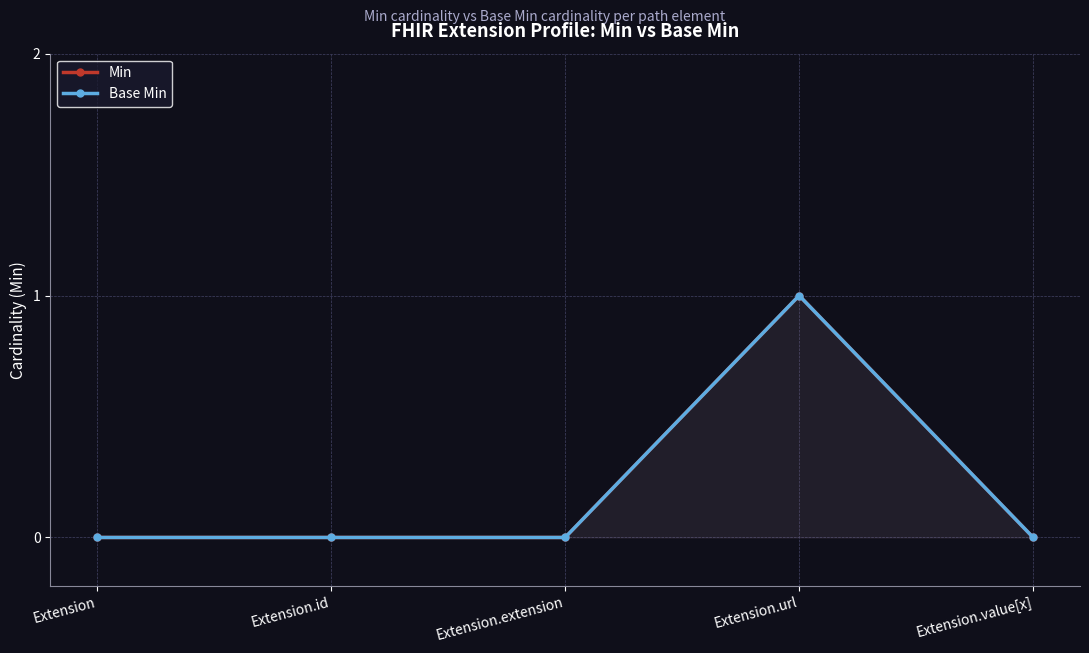

True or false: Min and Base Min cross at least once.

False